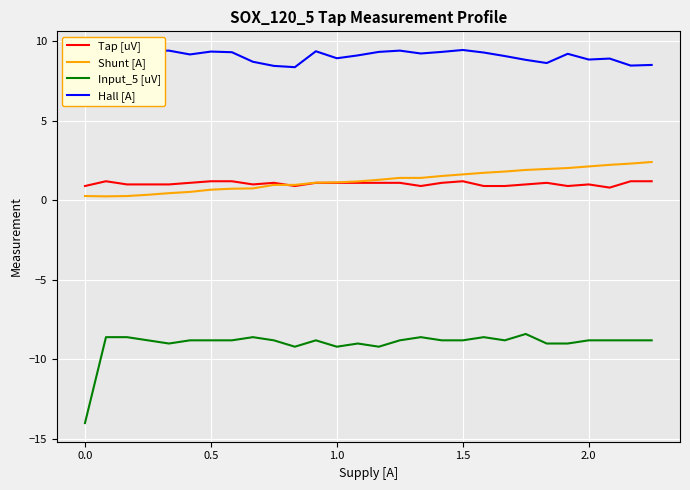

Rank the series by their maximum value, from highest to lowest.

Hall [A], Shunt [A], Tap [uV], Input_5 [uV]